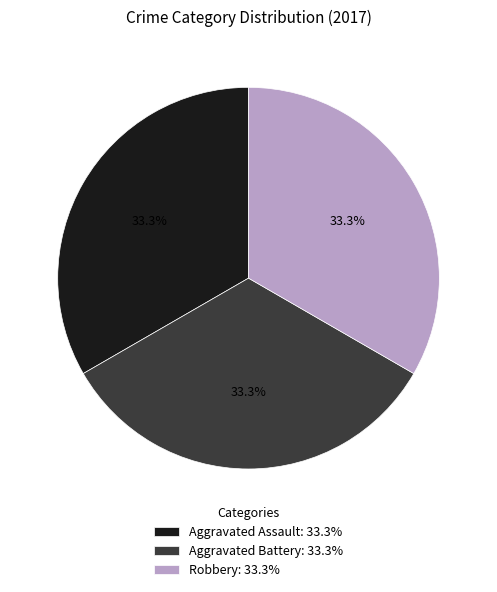

What is the ratio of the value at Aggravated Assault: 33.3% to the value at Robbery: 33.3%?

1.0